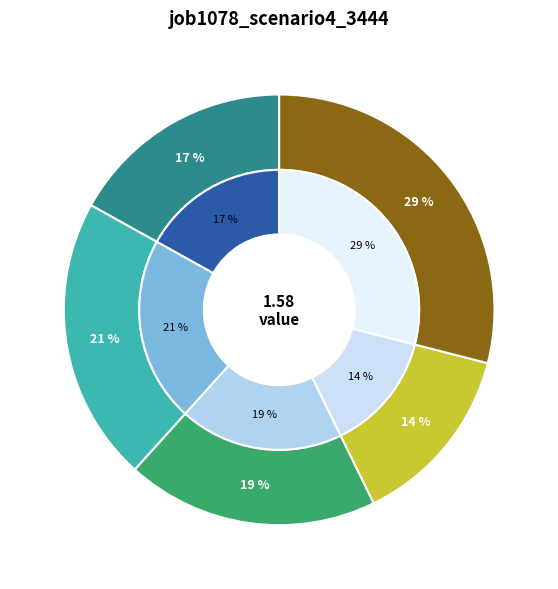

True or false: B11 accounts for 11% of the total.

False